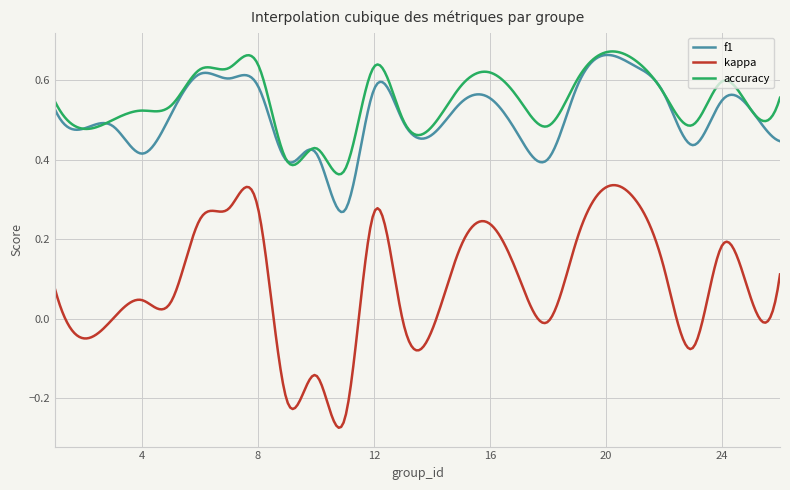

True or false: f1 and accuracy intersect in this chart.

True